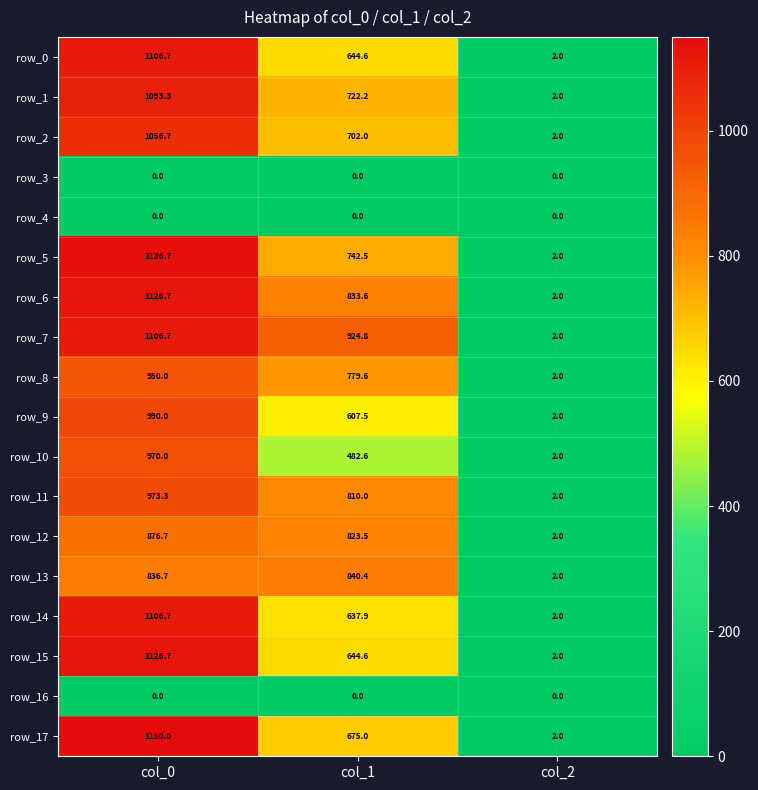

The value of row_1 at col_1 is 722.2. True or false?

True